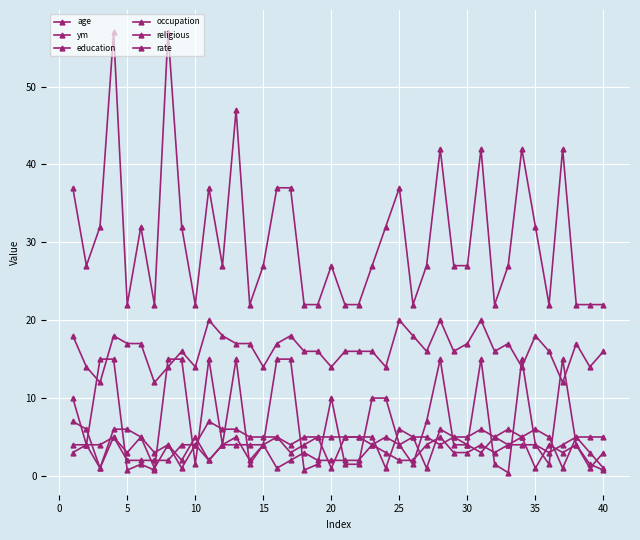

What is the difference between the maximum and minimum values in the religious series?

4.0